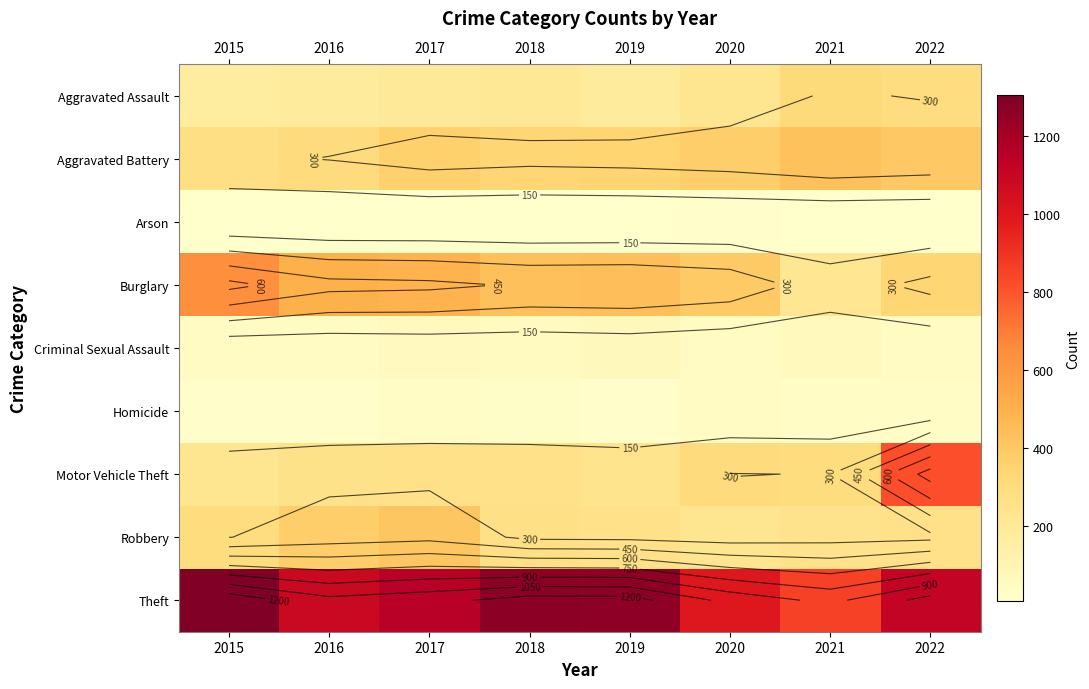

Rank the series by their maximum value, from lowest to highest.

Arson, Homicide, Criminal Sexual Assault, Aggravated Assault, Robbery, Aggravated Battery, Burglary, Motor Vehicle Theft, Theft